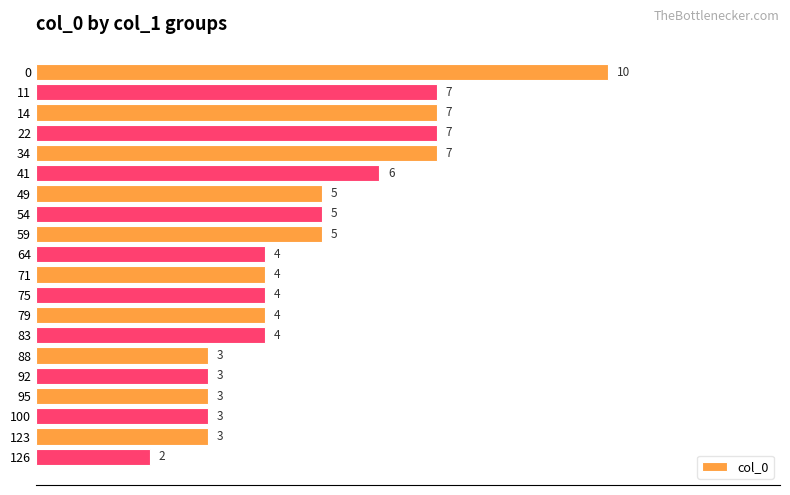

What is the difference between the second highest and minimum values?

5